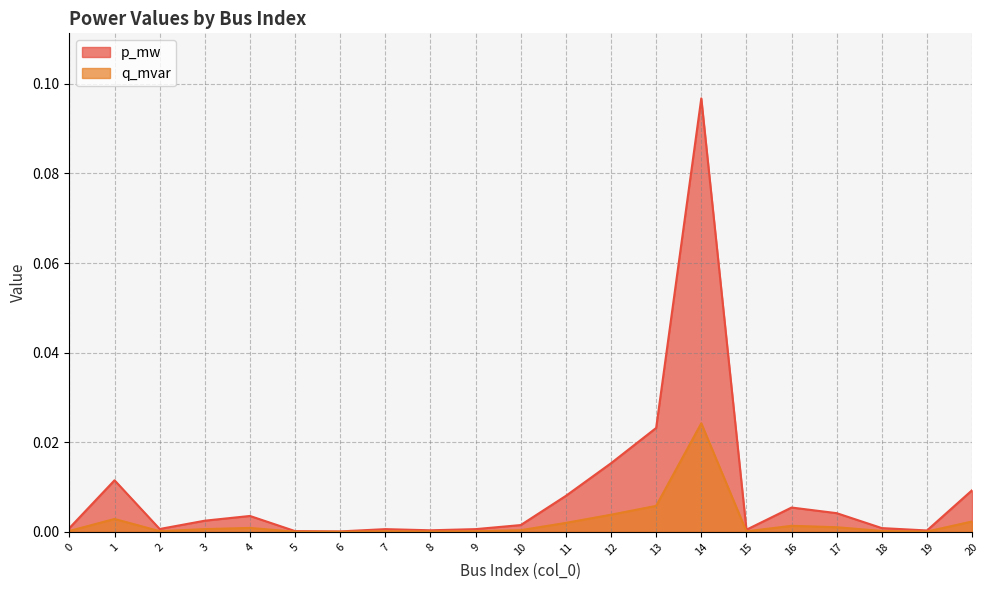

At which category does p_mw reach its first local valley?

2